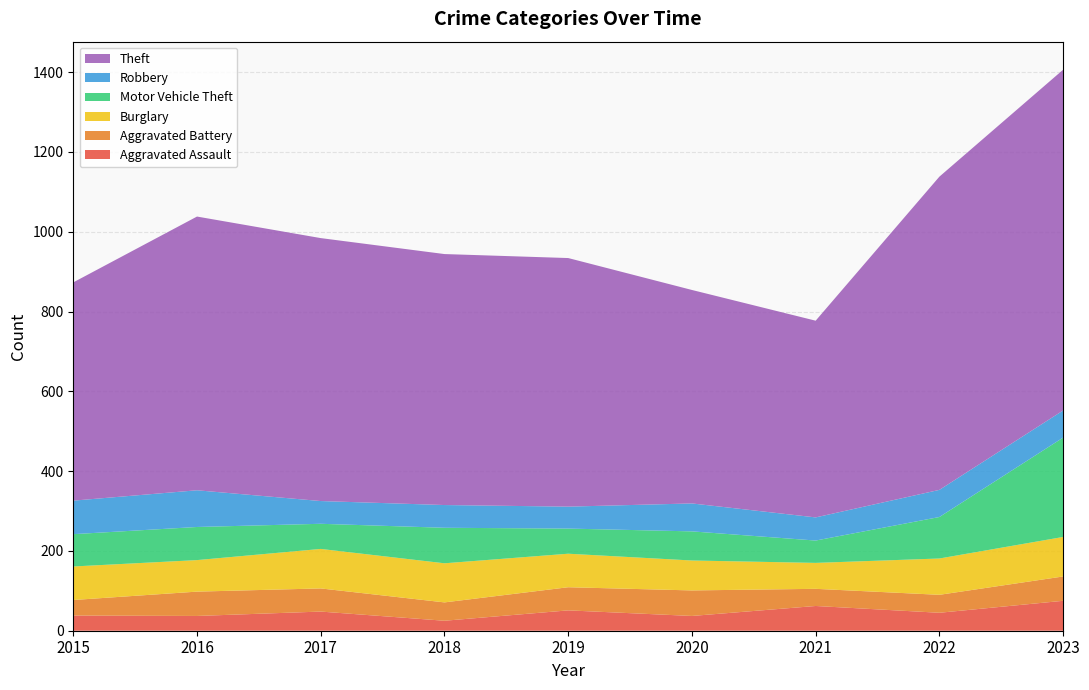

Reading right to left, what are all the values shown in this chart?

Aggravated Assault: 2023=75	2022=45	2021=62	2020=37	2019=51	2018=25	2017=48	2016=37	2015=38
Aggravated Battery: 2023=61	2022=45	2021=43	2020=64	2019=58	2018=46	2017=58	2016=61	2015=39
Burglary: 2023=99	2022=91	2021=65	2020=75	2019=84	2018=98	2017=99	2016=79	2015=84
Motor Vehicle Theft: 2023=249	2022=104	2021=56	2020=73	2019=63	2018=89	2017=63	2016=83	2015=81
Robbery: 2023=68	2022=68	2021=58	2020=70	2019=55	2018=57	2017=57	2016=92	2015=84
Theft: 2023=854	2022=785	2021=493	2020=535	2019=623	2018=629	2017=659	2016=686	2015=547